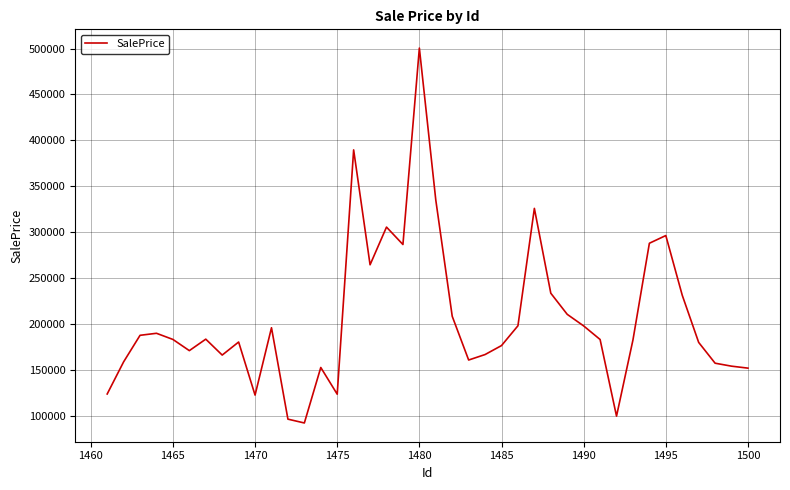

What is the smallest value displayed?

92256.6